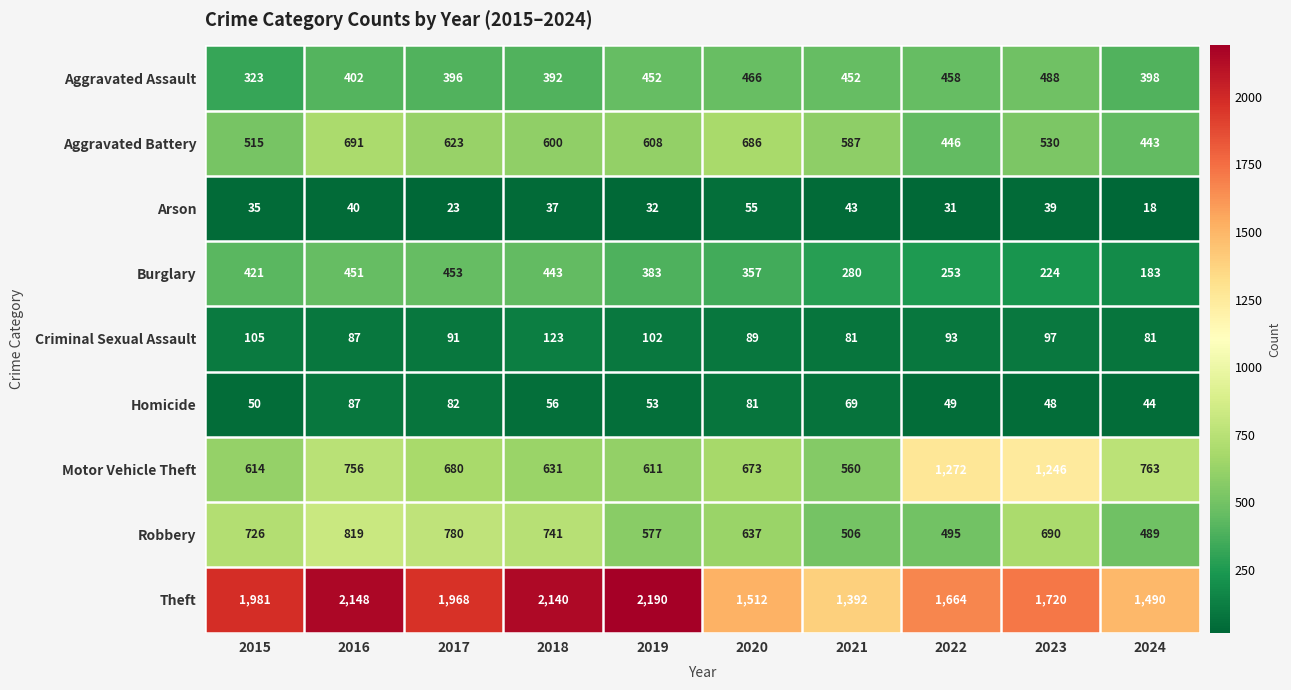

At how many categories does at least one series exceed 528?

10